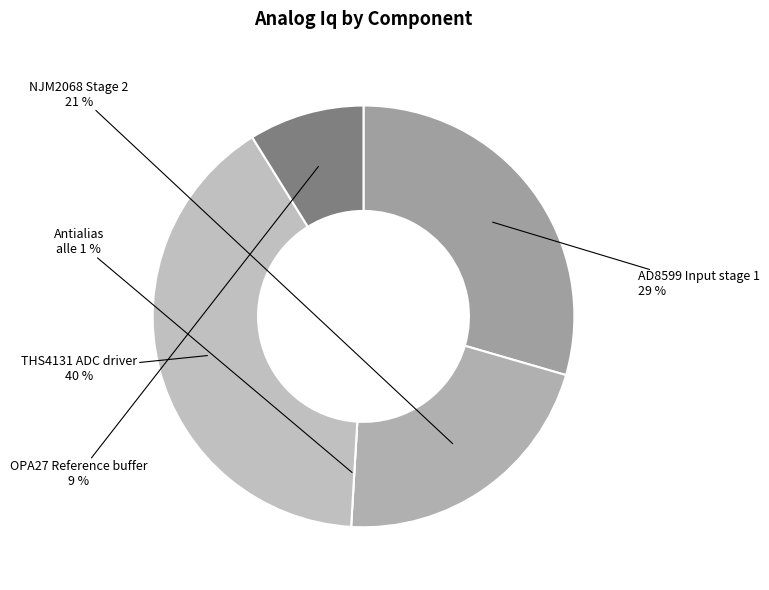

What is the ratio of the value at OPA27 Reference buffer to the value at THS4131 ADC driver?

0.2